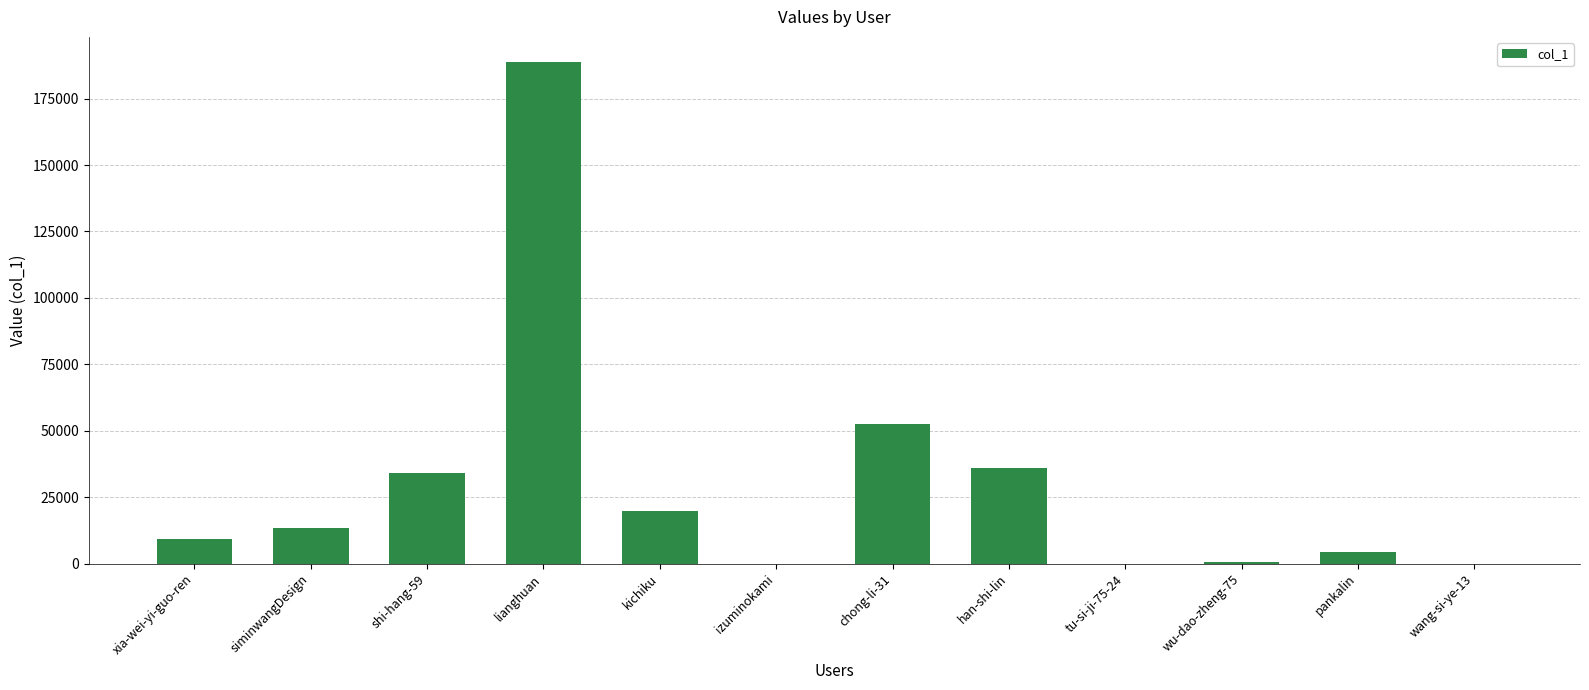

At which label is the value closest to 94397?

chong-li-31